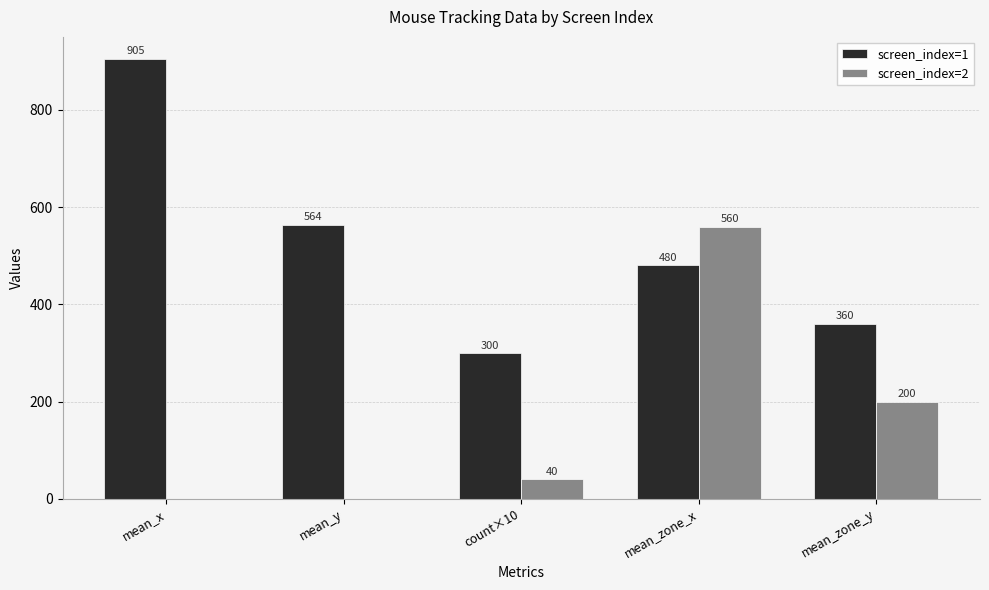

Which category has the highest value in the screen_index=1 series?

mean_x